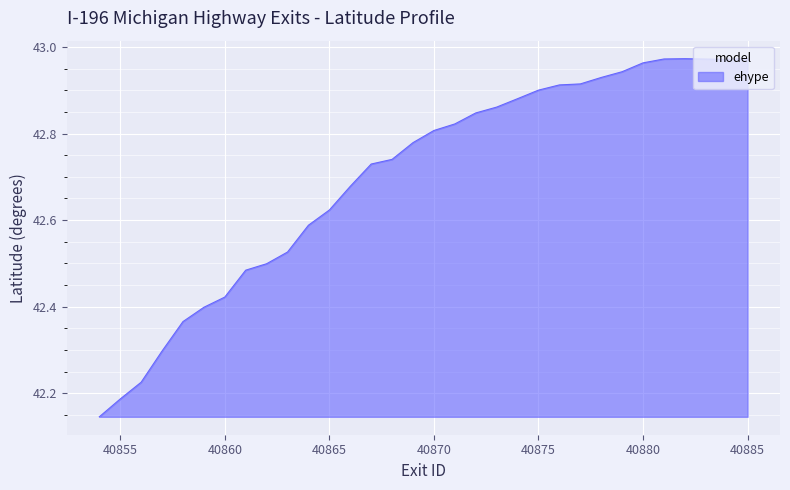

What is the difference between the maximum and minimum values?

0.8